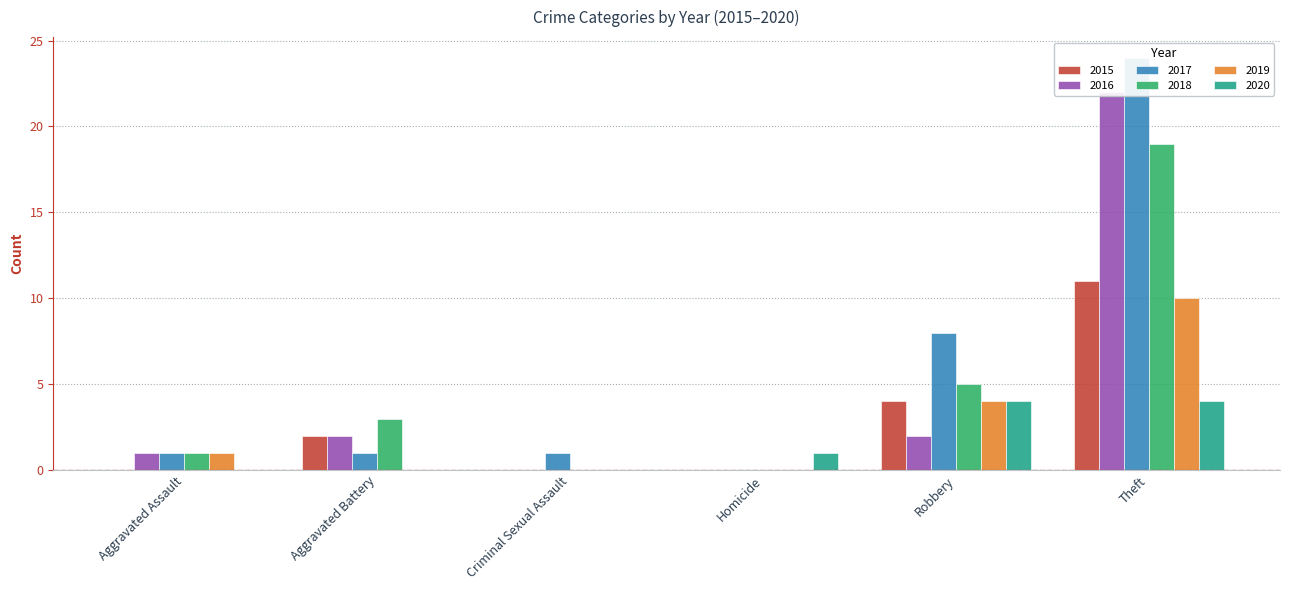

At Theft, list the series in order from largest to smallest.

2017, 2016, 2018, 2015, 2019, 2020